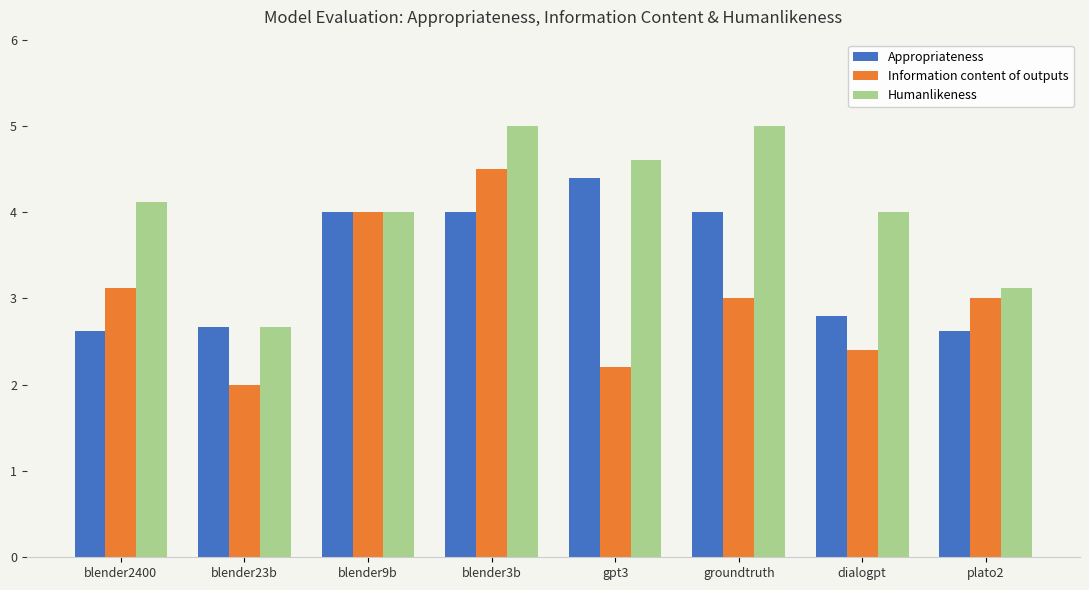

At which category is the sum across all series the highest?

blender3b